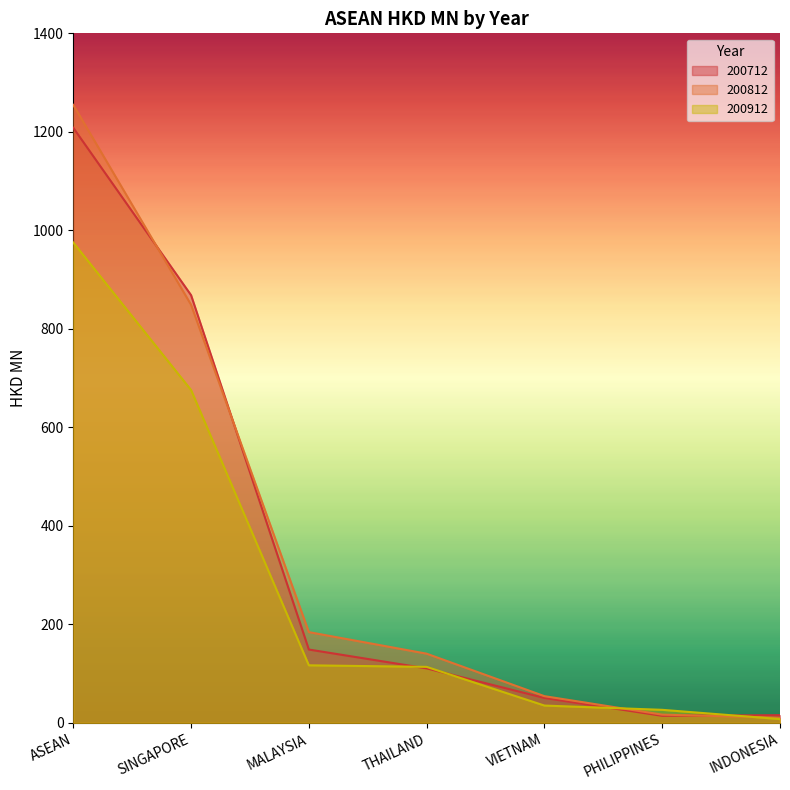

What is the approximate value of 200712 at INDONESIA?

15.5